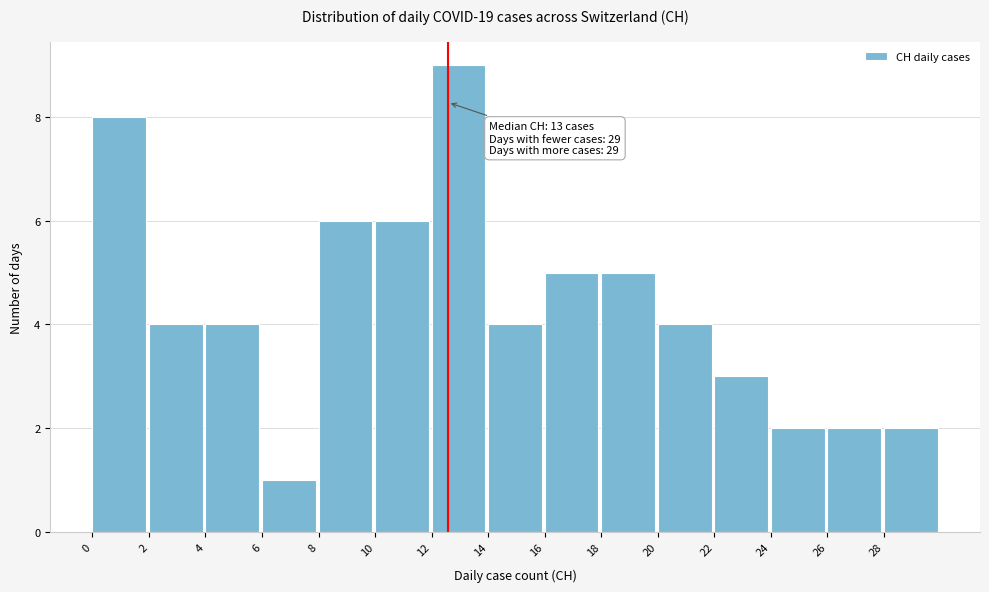

Reading right to left, extract all data points from this chart.

2	2	2	3	4	5	5	4	9	6	6	1	4	4	8